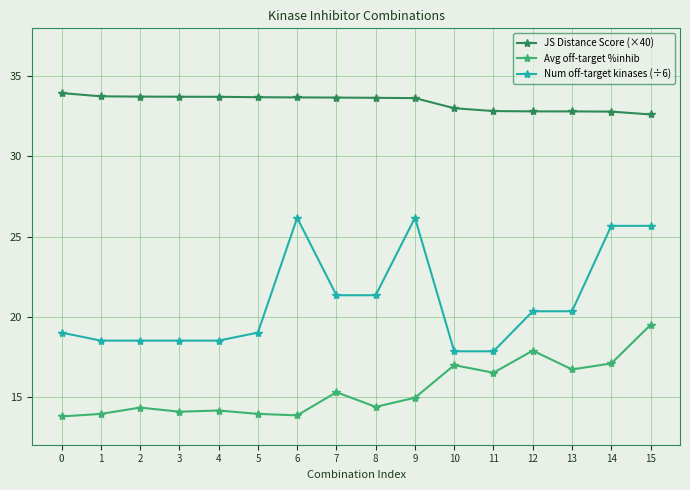

What are all the series names shown in the legend?

JS Distance Score (×40), Avg off-target %inhib, Num off-target kinases (÷6)